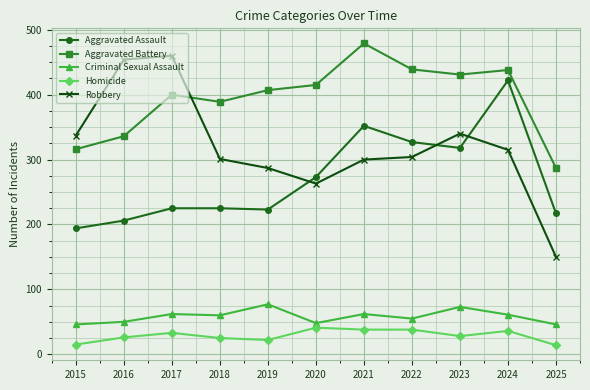

Is the value of Homicide at 2024 greater than the value of Aggravated Assault at 2020?

No